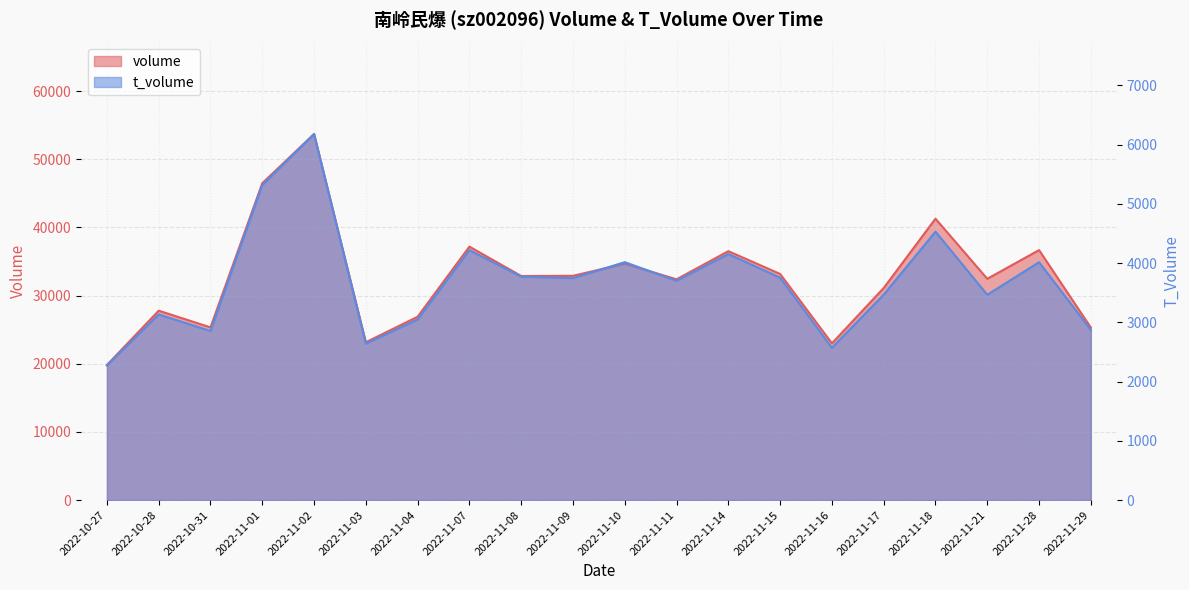

At which label is volume closest to 36770?

2022-11-28